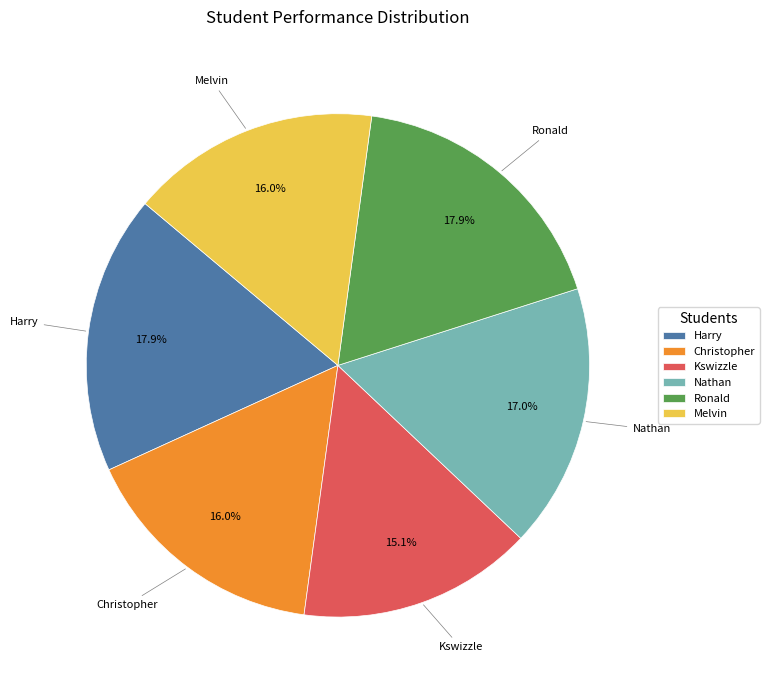

Between Kswizzle and Harry, which is larger?

Harry